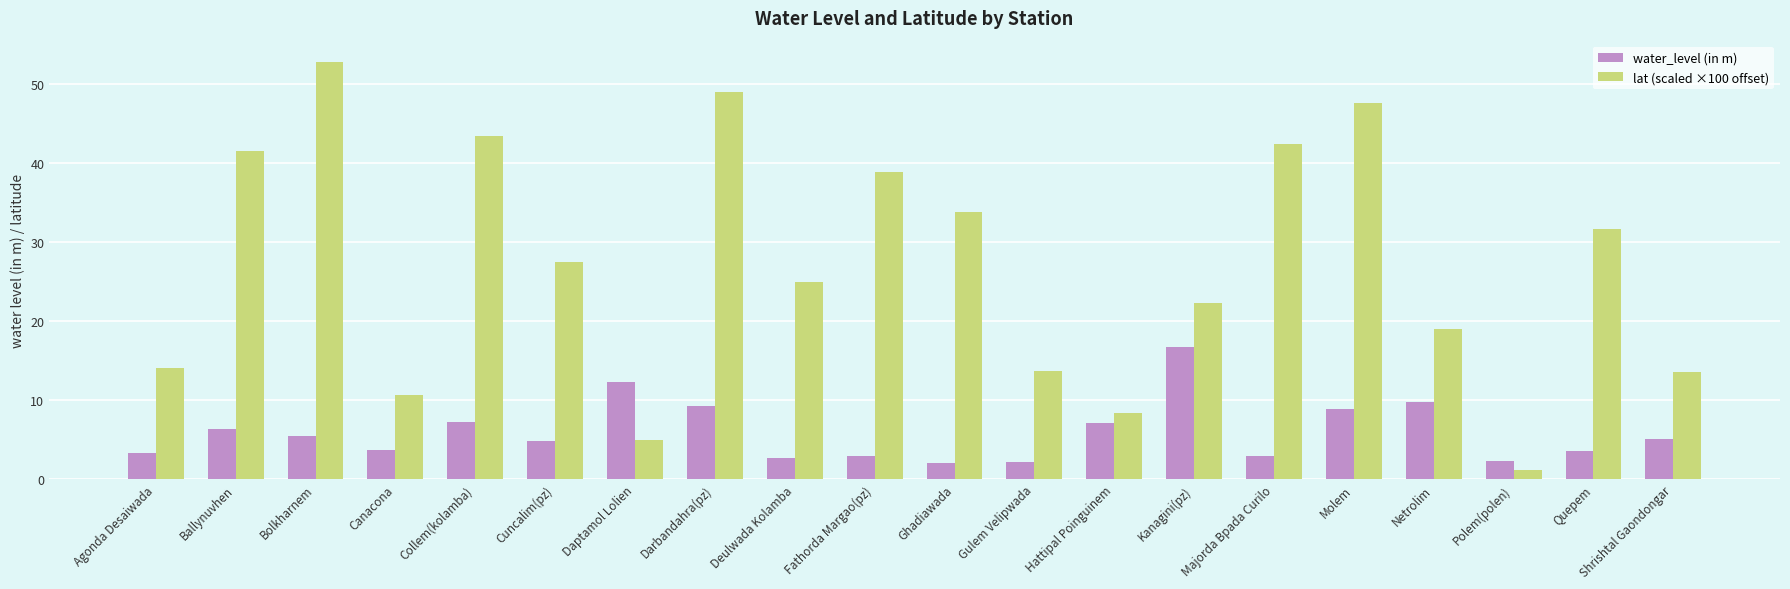

What are all the series names shown in the legend?

water_level (in m), lat (scaled ×100 offset)